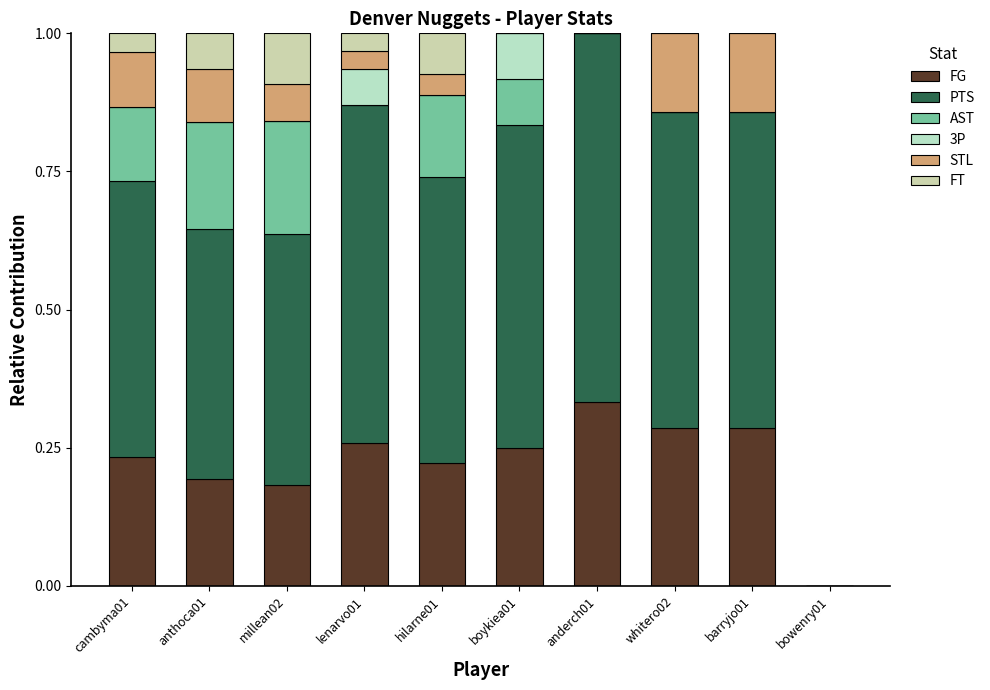

Does the chart contain stacked bars?

Yes